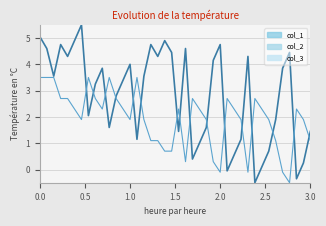

What is the value of the col_1 point at the 17th from the left?

1.2